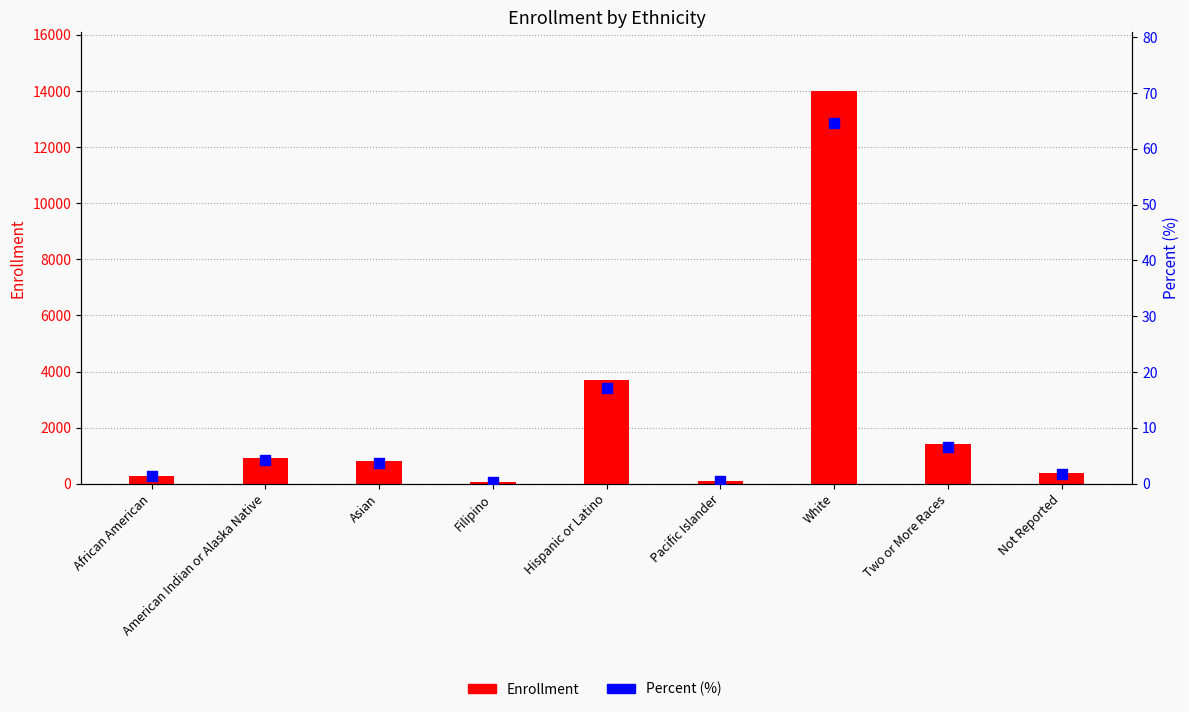

What are all the series names shown in the legend?

Enrollment, Percent (%)